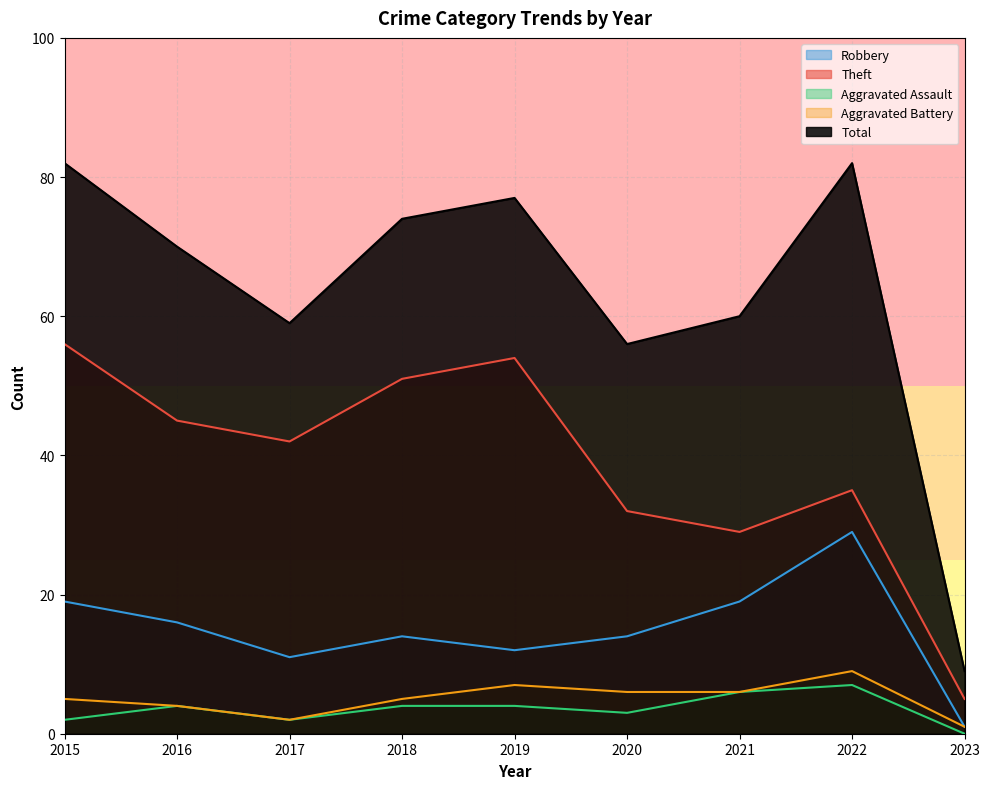

True or false: Robbery and Aggravated Assault cross at least once.

False